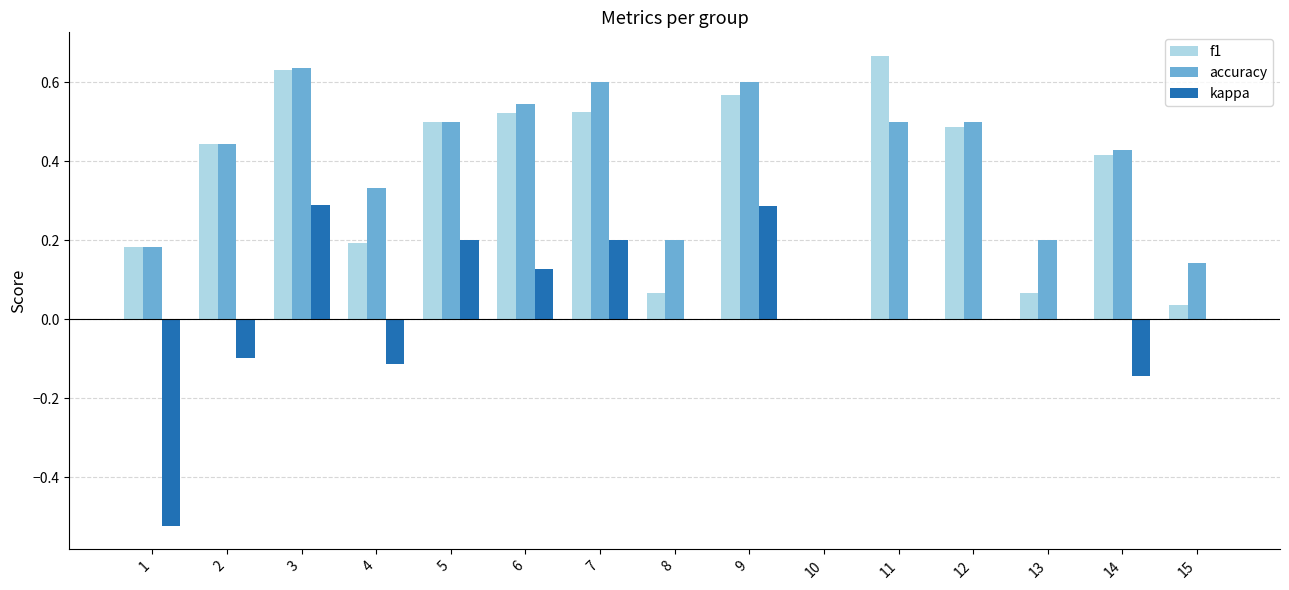

Are the bars horizontal?

No